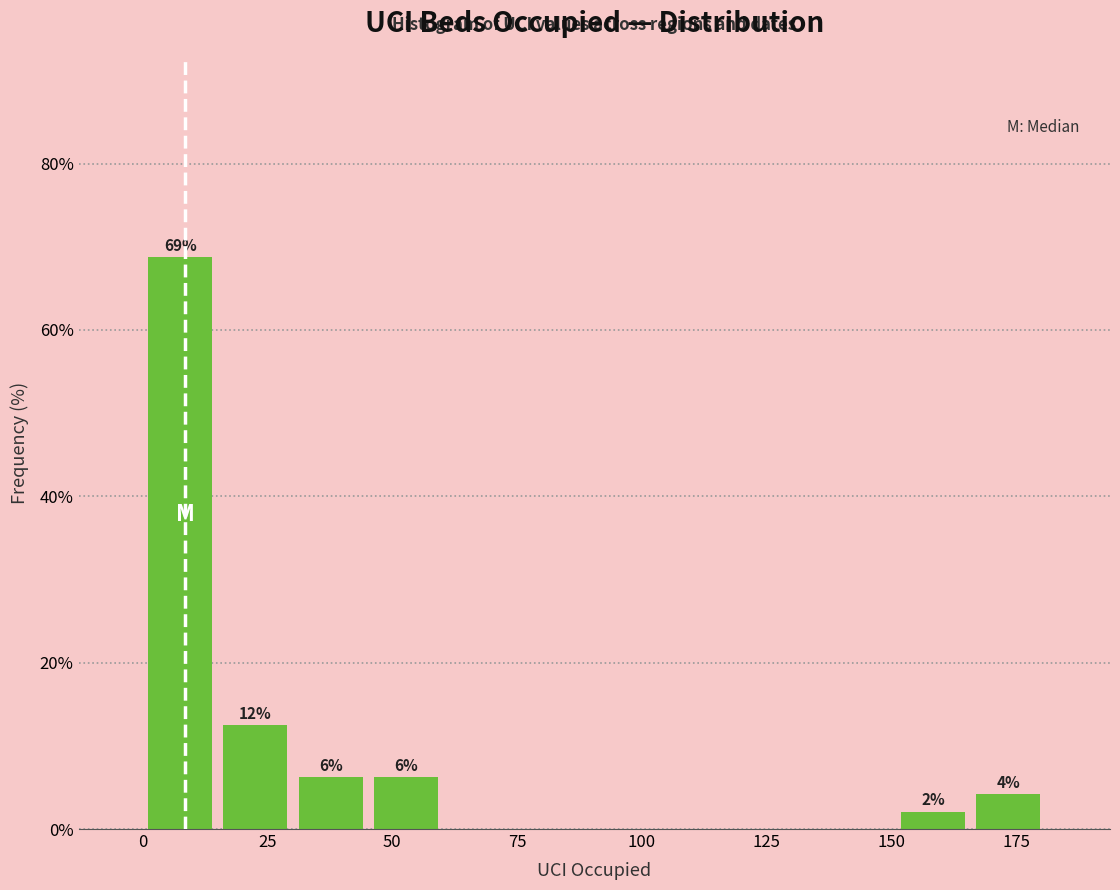

Read against the x-axis, roughly where is the centre of the tallest bar?

10